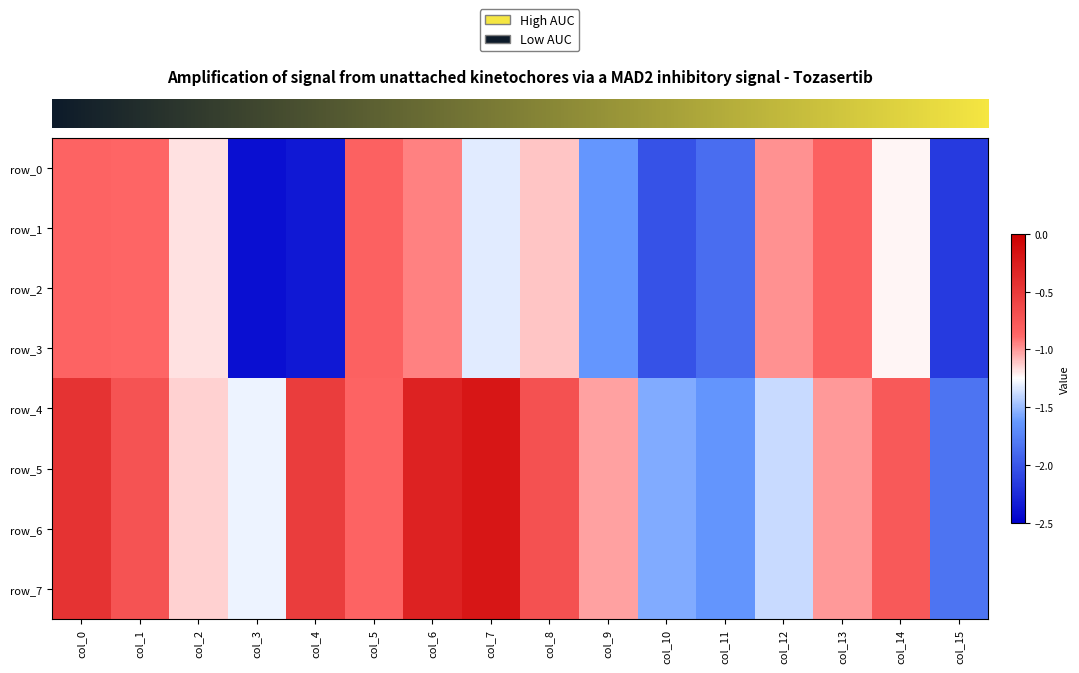

What is the minimum value for row_2?

-2.4